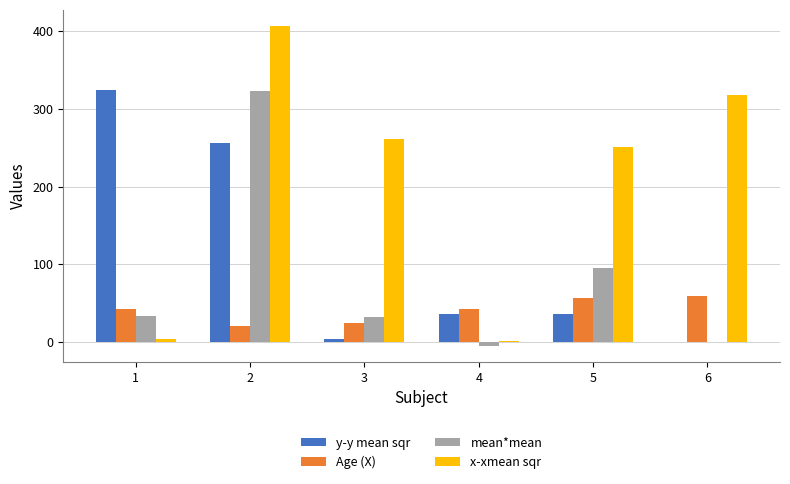

What is the maximum value for Age (X)?

59.0